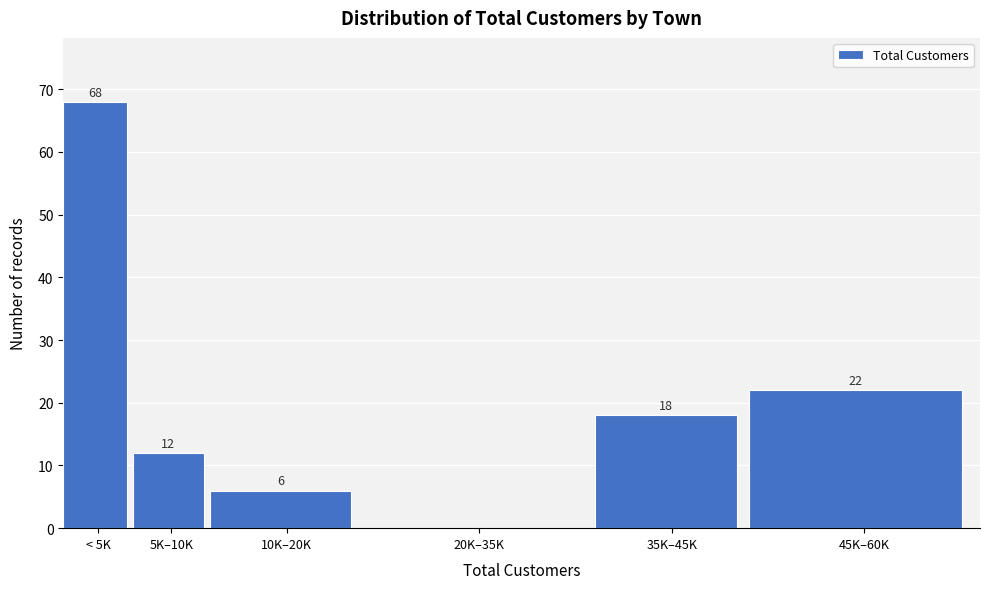

Reading left to right, list all the values displayed in this chart.

< 5K=68	5K–10K=12	10K–20K=6	20K–35K=0	35K–45K=18	45K–60K=22